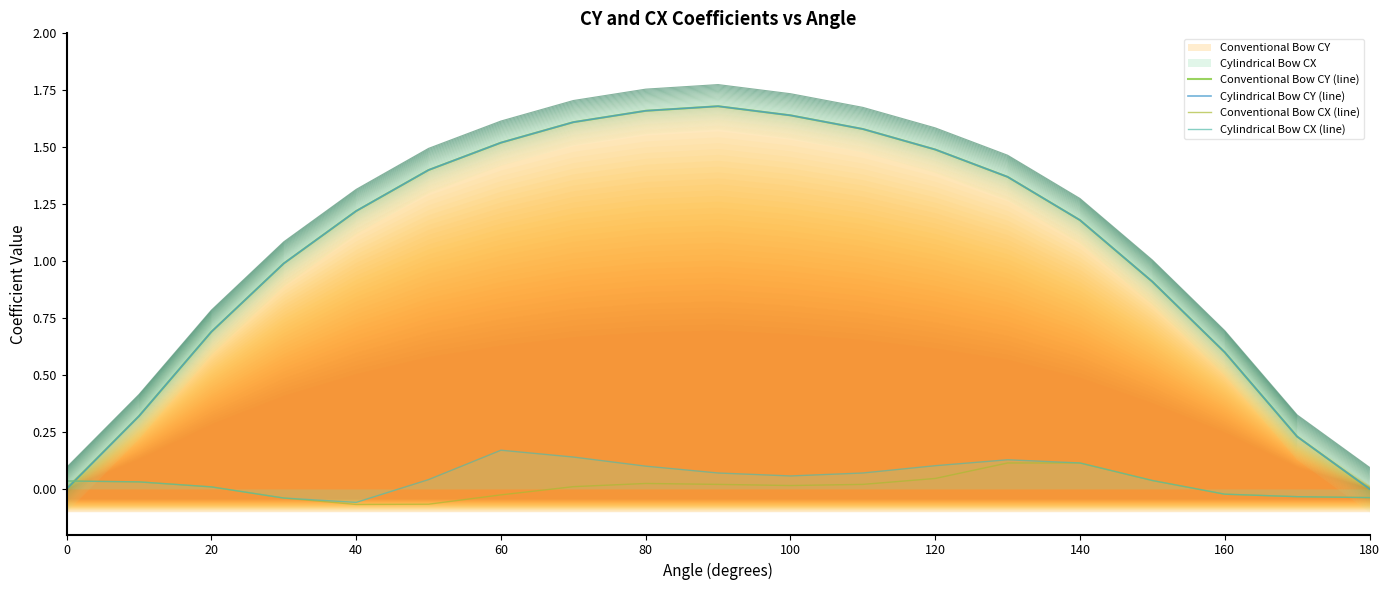

What is the sum of all Cylindrical Bow CY (line) values?

20.1